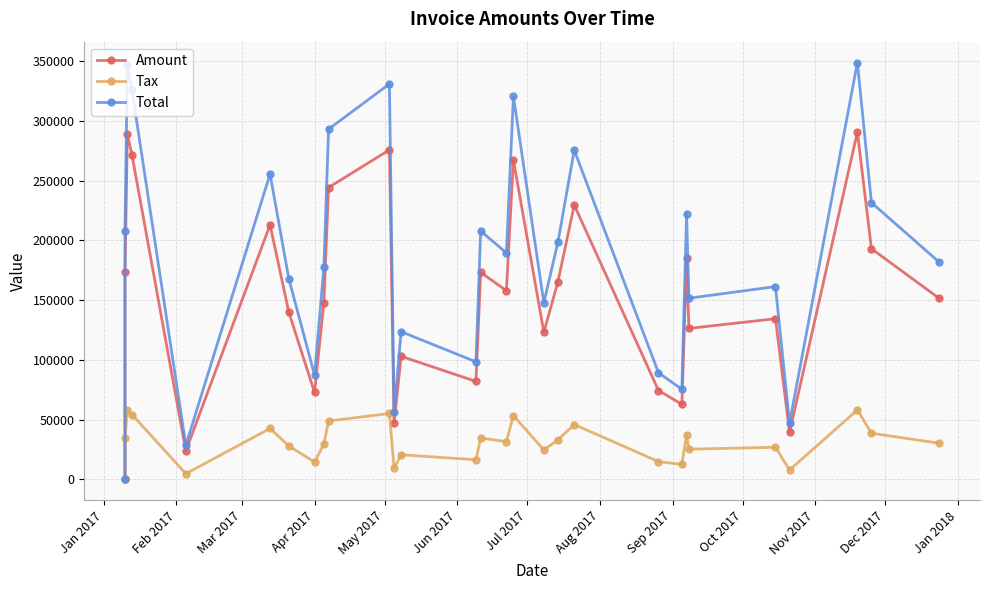

List the series in order of their overall mean, lowest first.

Tax, Amount, Total